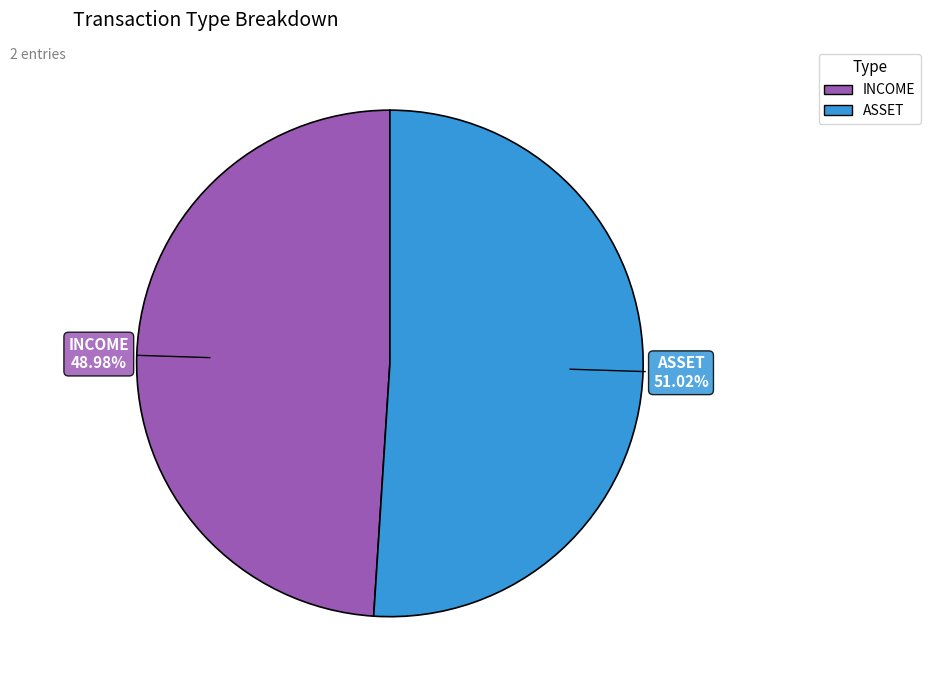

How many segments does this pie chart have?

2